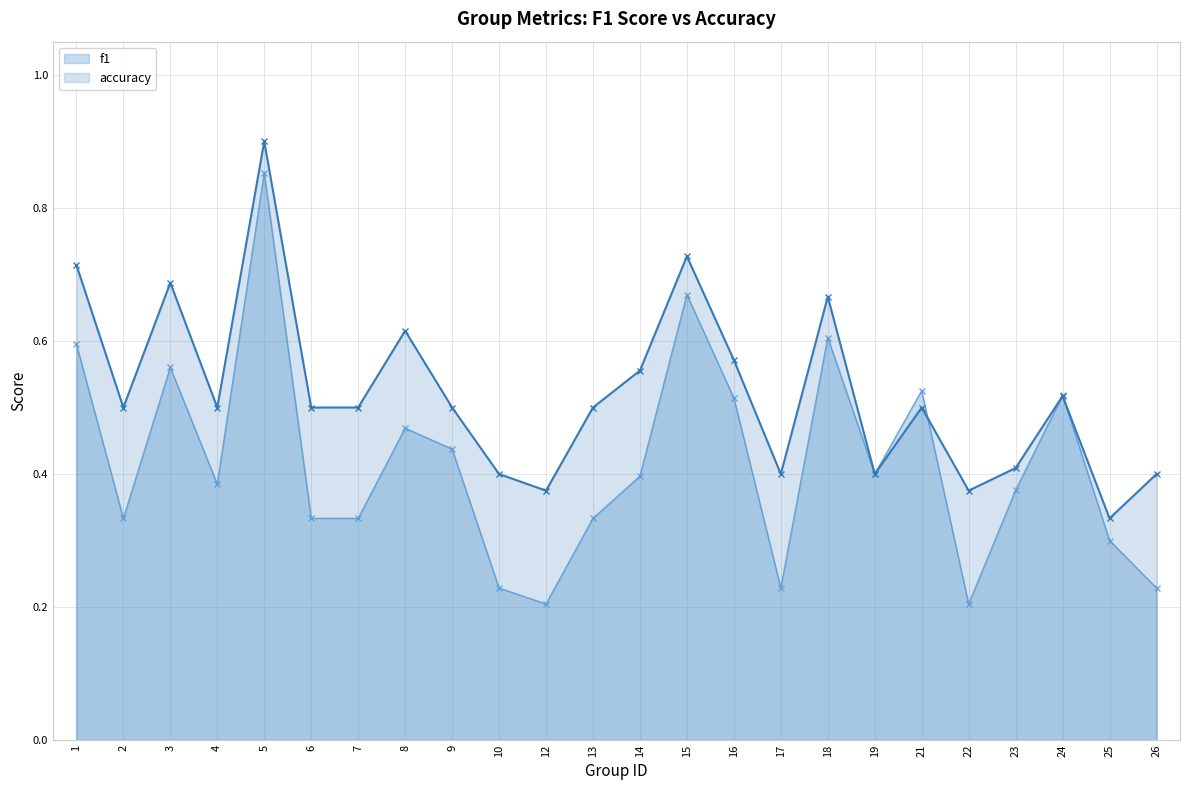

What is the total value across all series at 21?

1.0